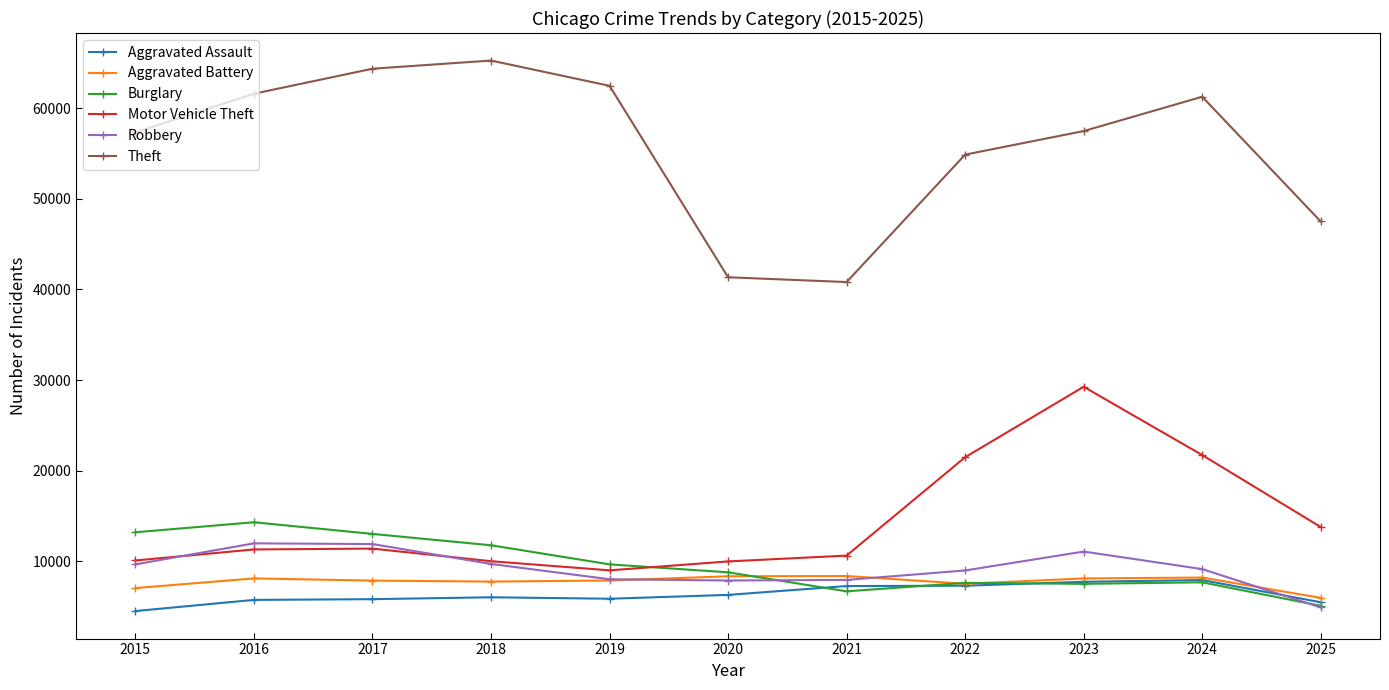

What are all the series names shown in the legend?

Aggravated Assault, Aggravated Battery, Burglary, Motor Vehicle Theft, Robbery, Theft